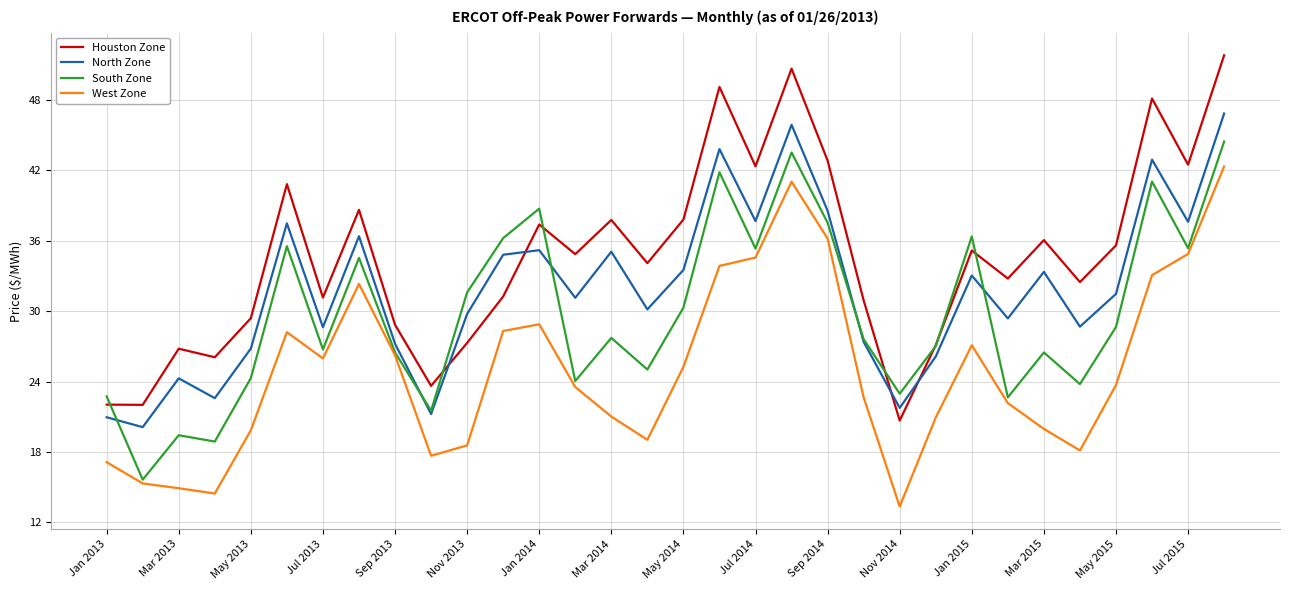

True or false: North Zone and West Zone cross at least once.

False